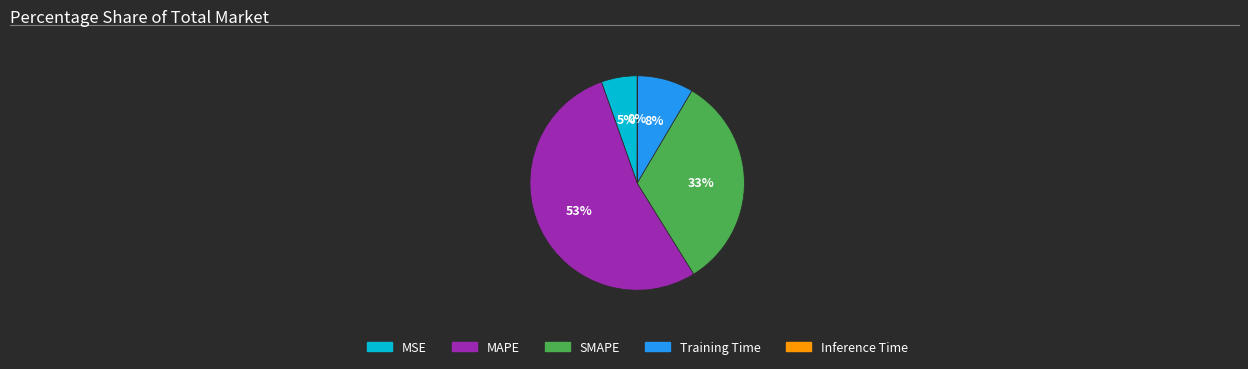

To the nearest percent, what is the average slice percentage?

20%